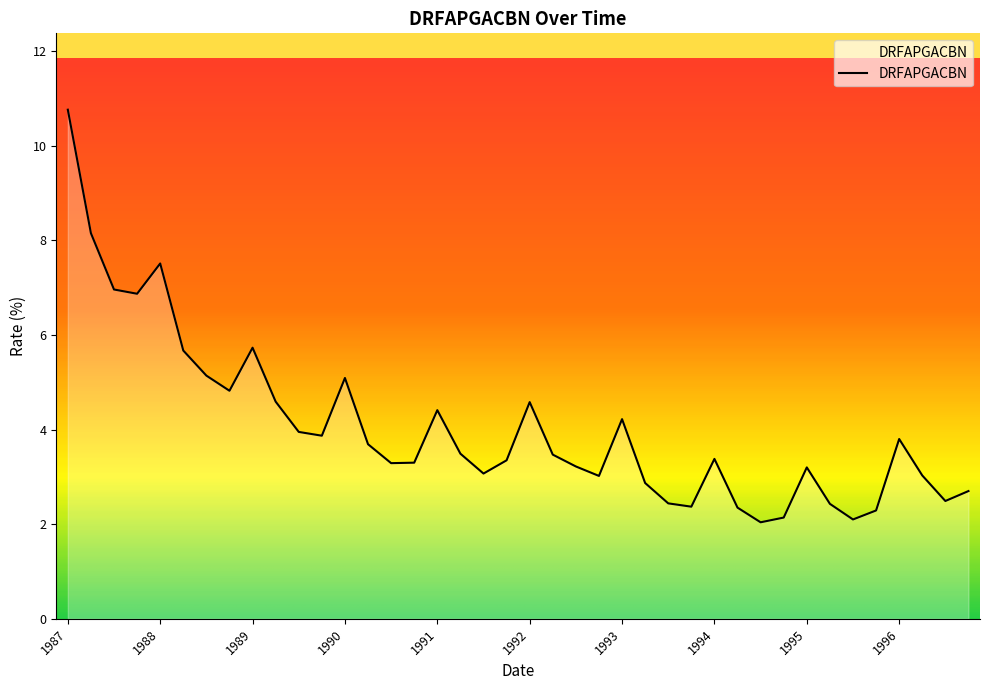

How many lines are shown in the chart?

1